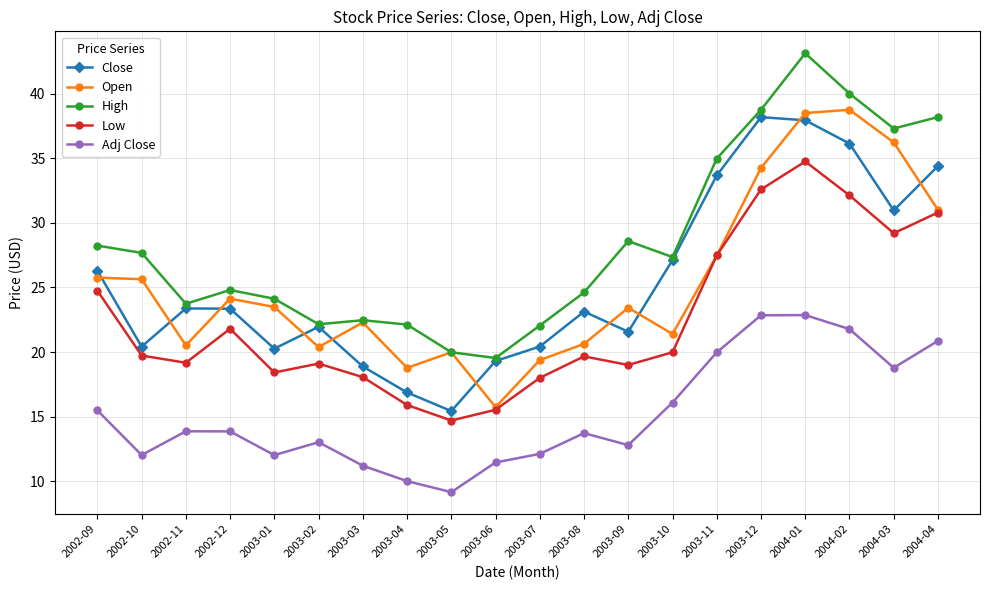

What is the minimum value for Low?

14.7